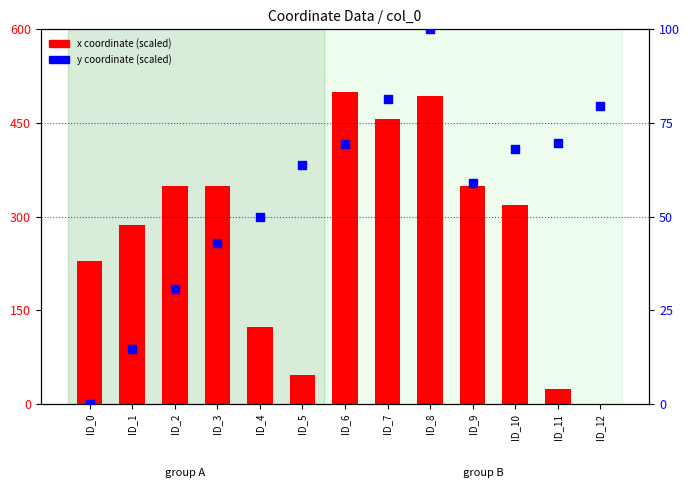

Which series contains the lowest Y value?

x (scaled)